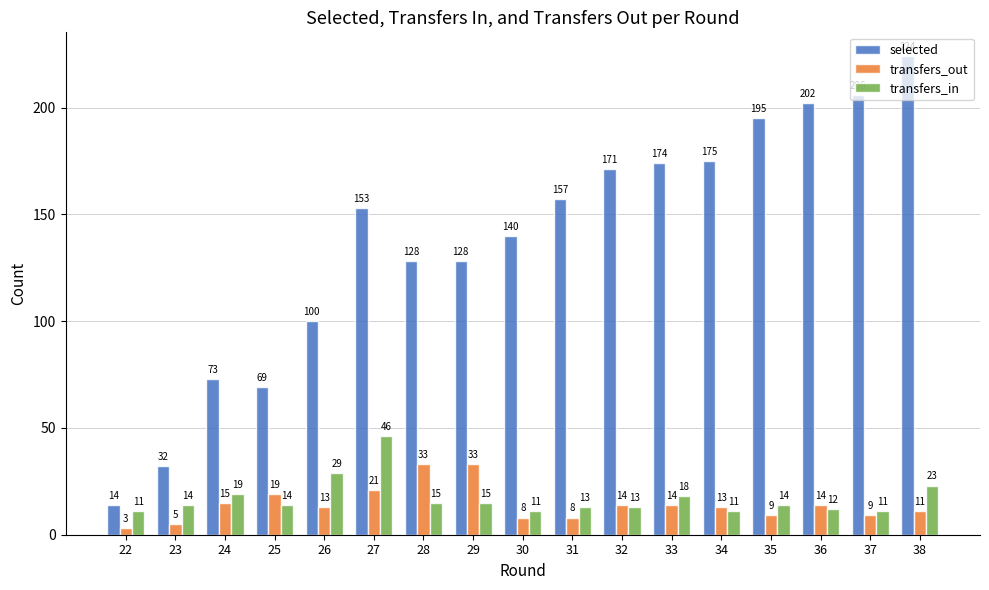

True or false: transfers_in has a value of 18 at 33.

True